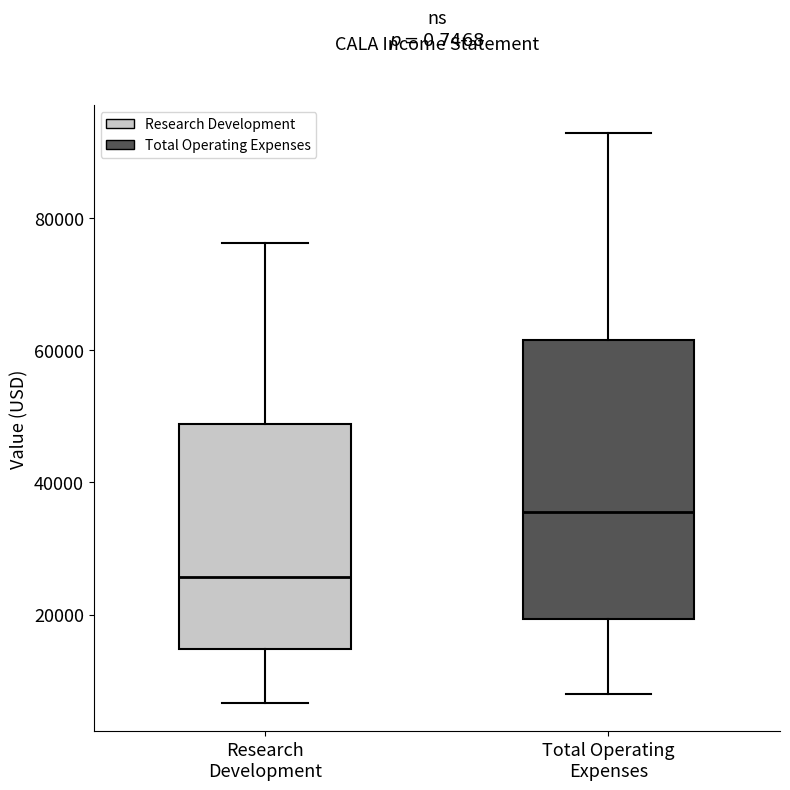

Where does the lower whisker of the box for Total Operating Expenses end on the y-axis? The values are not printed on the chart, so give them approximately, as read against the axis.

8000